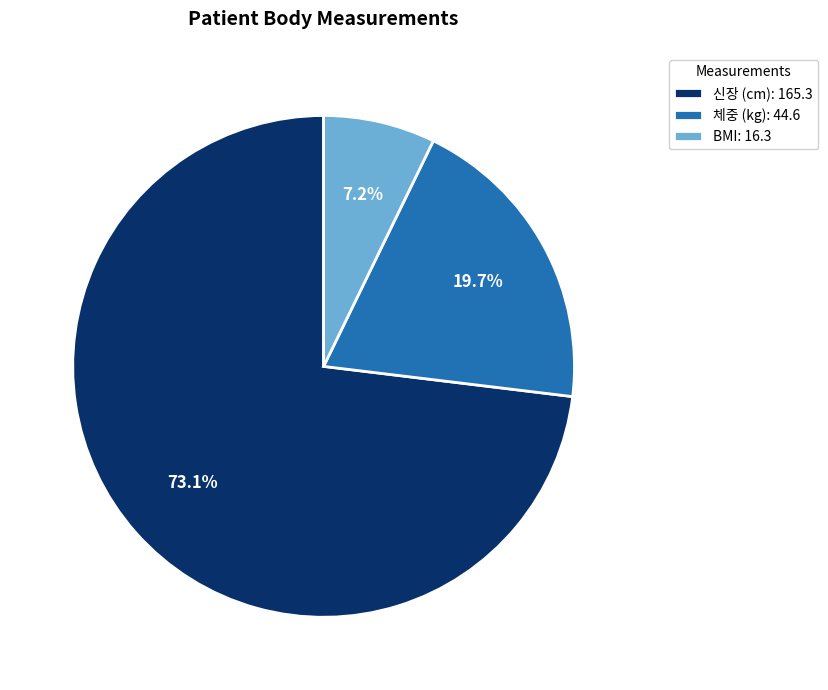

What percentage is the 신장 (cm) slice, to the nearest percent?

73%